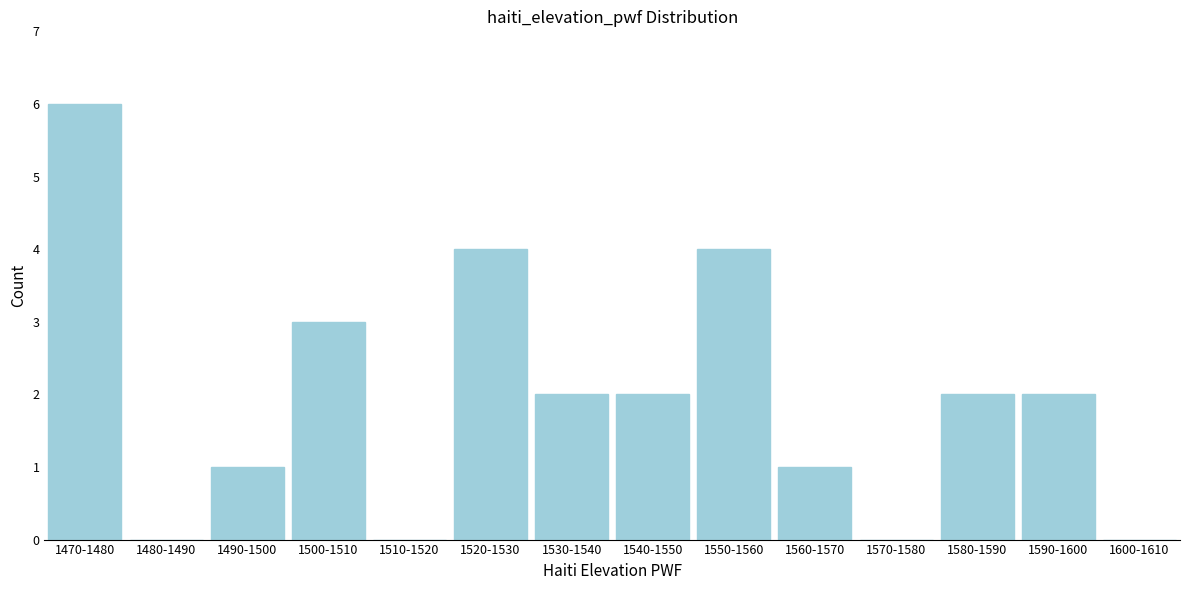

Reading left to right, transcribe all the data shown in this chart.

1470-1480=6	1480-1490=0	1490-1500=1	1500-1510=3	1510-1520=0	1520-1530=4	1530-1540=2	1540-1550=2	1550-1560=4	1560-1570=1	1570-1580=0	1580-1590=2	1590-1600=2	1600-1610=0